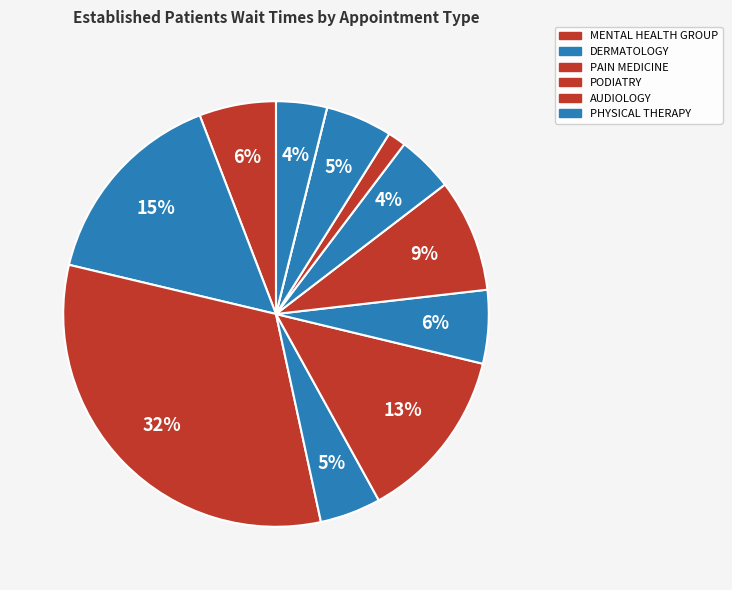

To the nearest percent, what is the average slice percentage?

8%